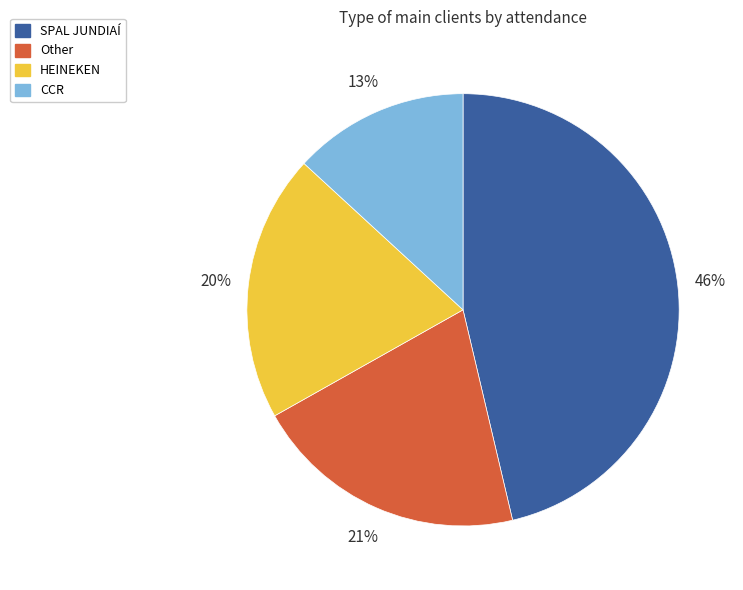

Which category has the biggest portion of the pie?

SPAL JUNDIAÍ